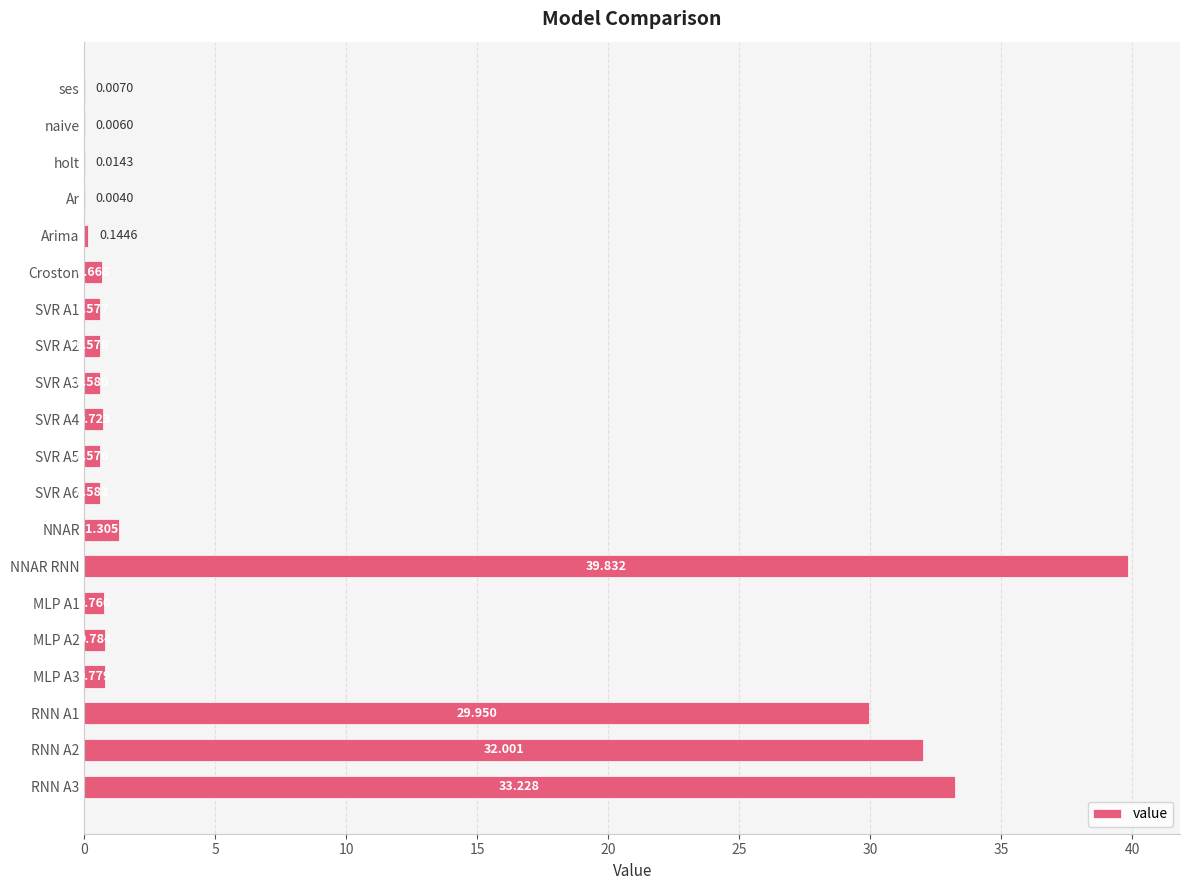

Which has a higher value, NNAR or ses?

NNAR